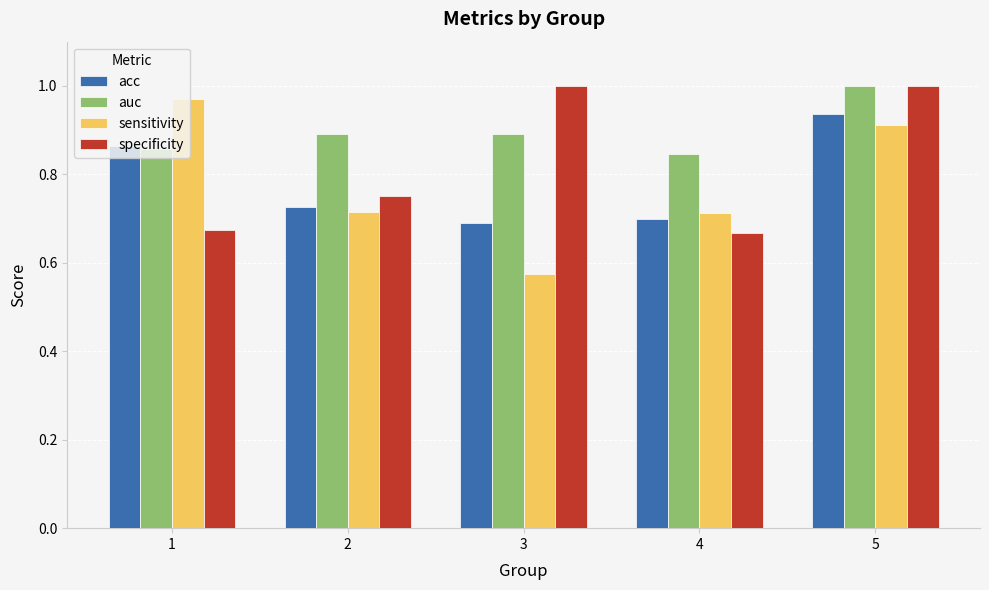

Is the value of specificity at 1 greater than the value of acc at 5?

No